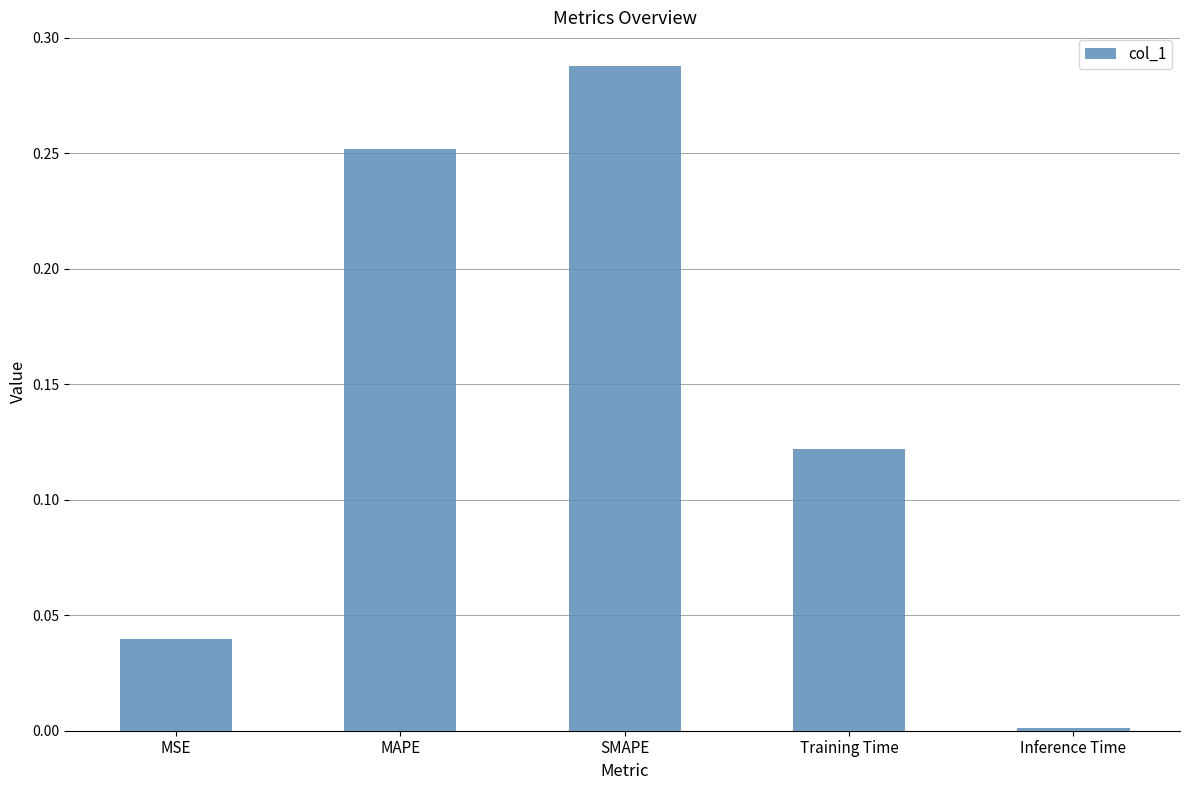

Which category has the lowest value across all series?

Inference Time